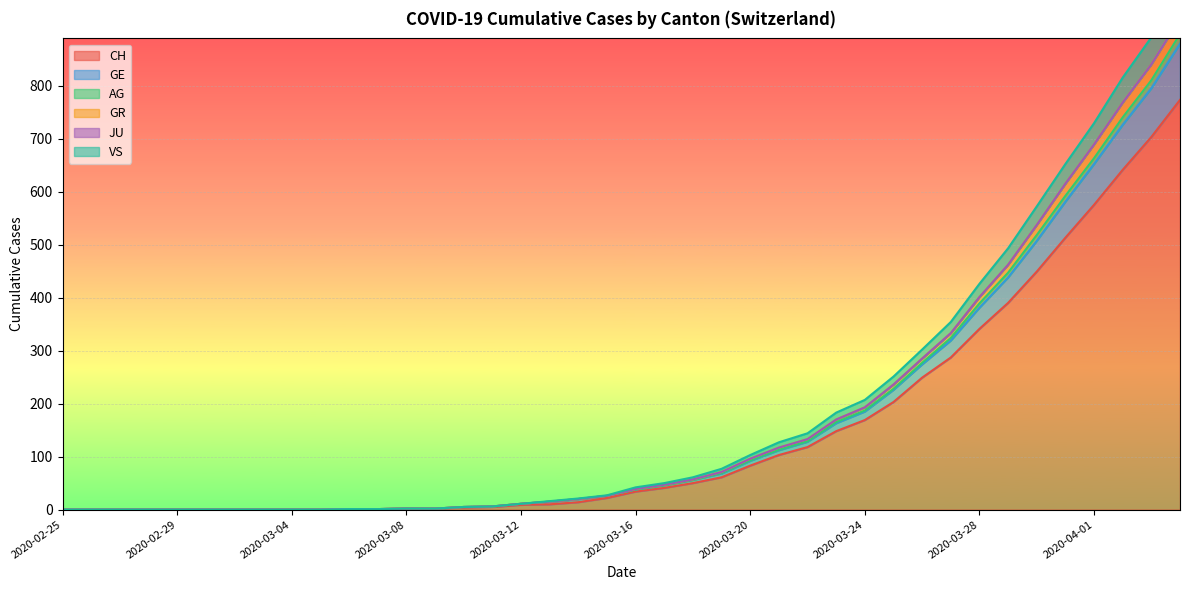

At which label does VS reach its minimum?

2020-02-25